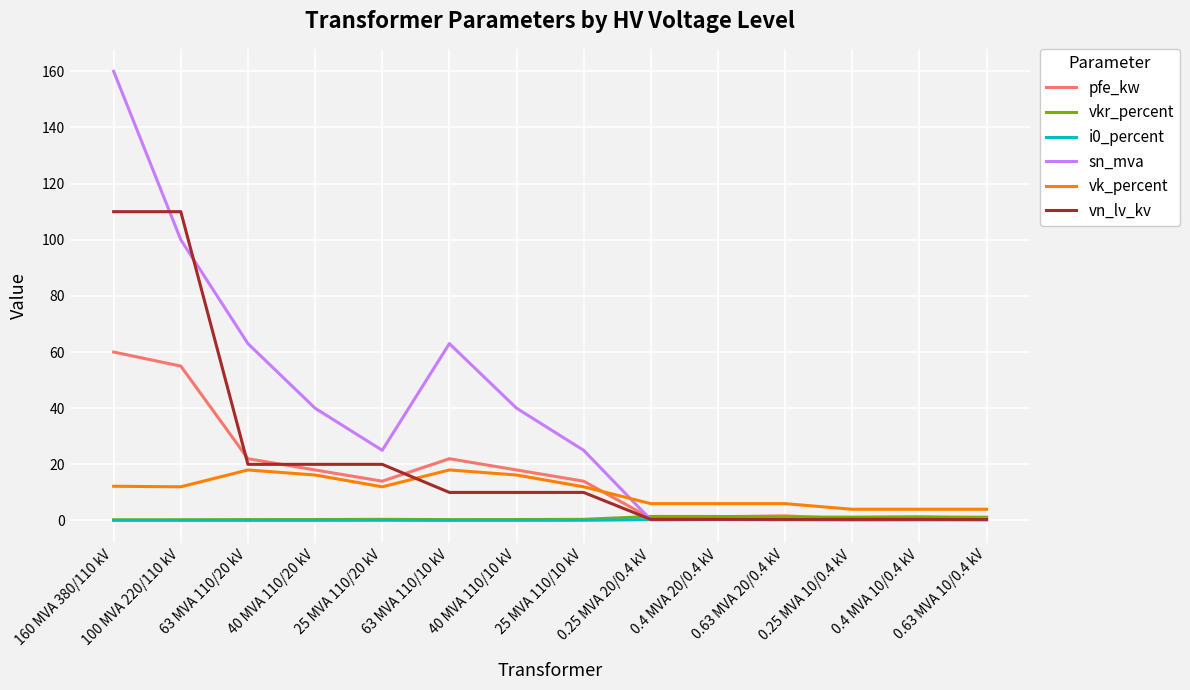

Read the i0_percent value at 0.4 MVA 10/0.4 kV.

0.2